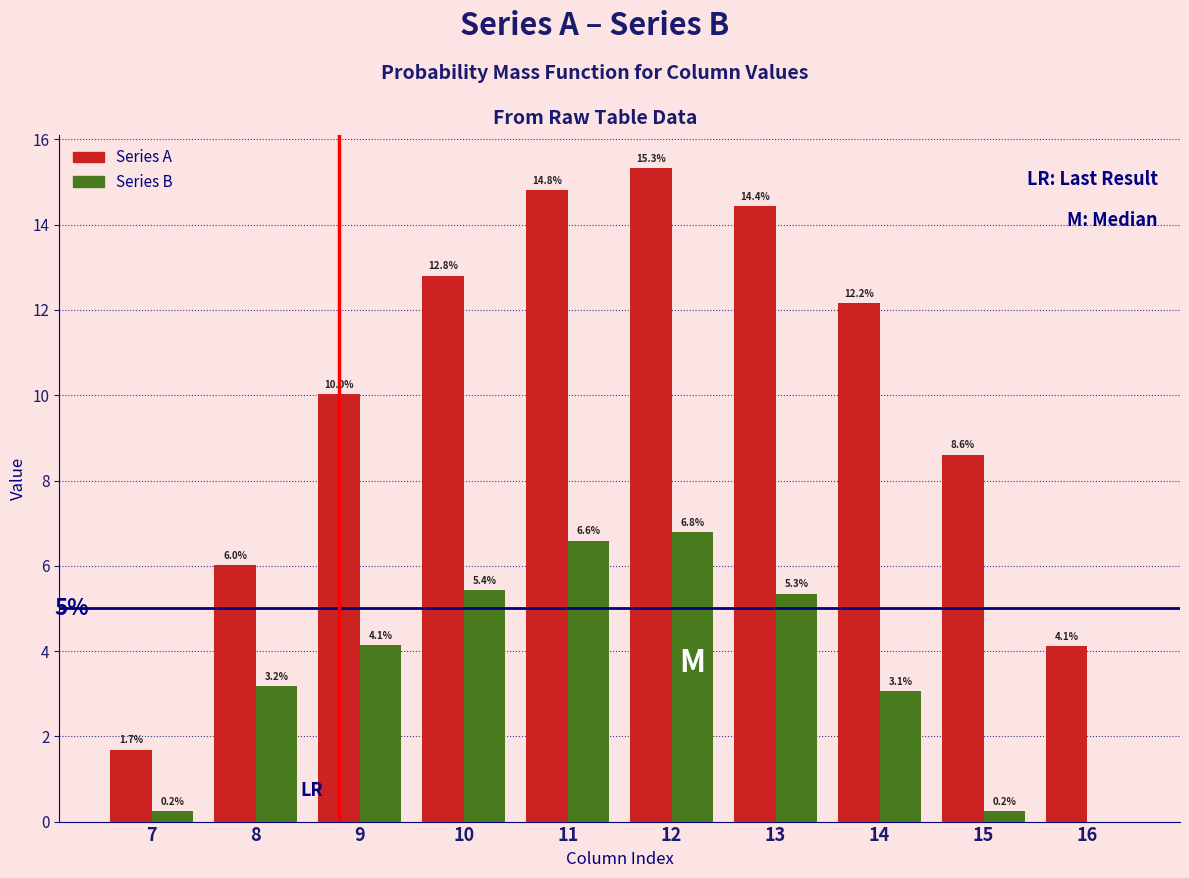

Reading left to right, transcribe all the data shown in this chart.

Series A: 7=1.7	8=6.0	9=10.0	10=12.8	11=14.8	12=15.3	13=14.4	14=12.2	15=8.6	16=4.1
Series B: 7=0.2	8=3.2	9=4.1	10=5.4	11=6.6	12=6.8	13=5.3	14=3.1	15=0.2	16=0.0